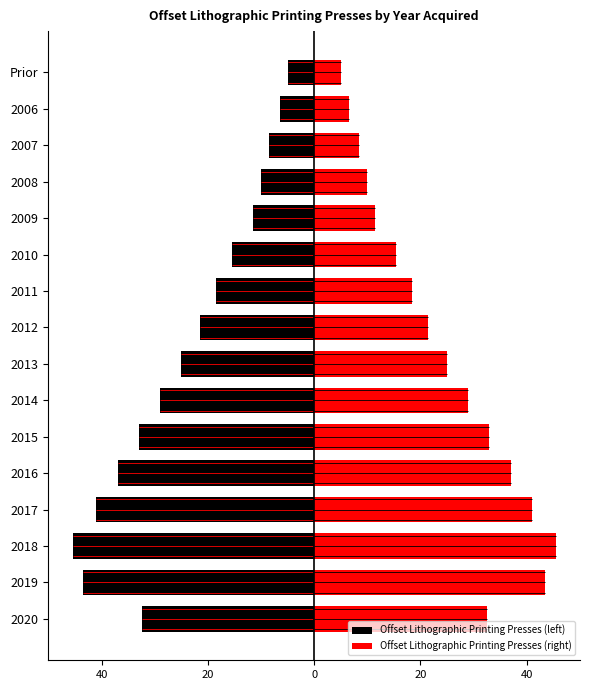

How many bars are there in each group?

2